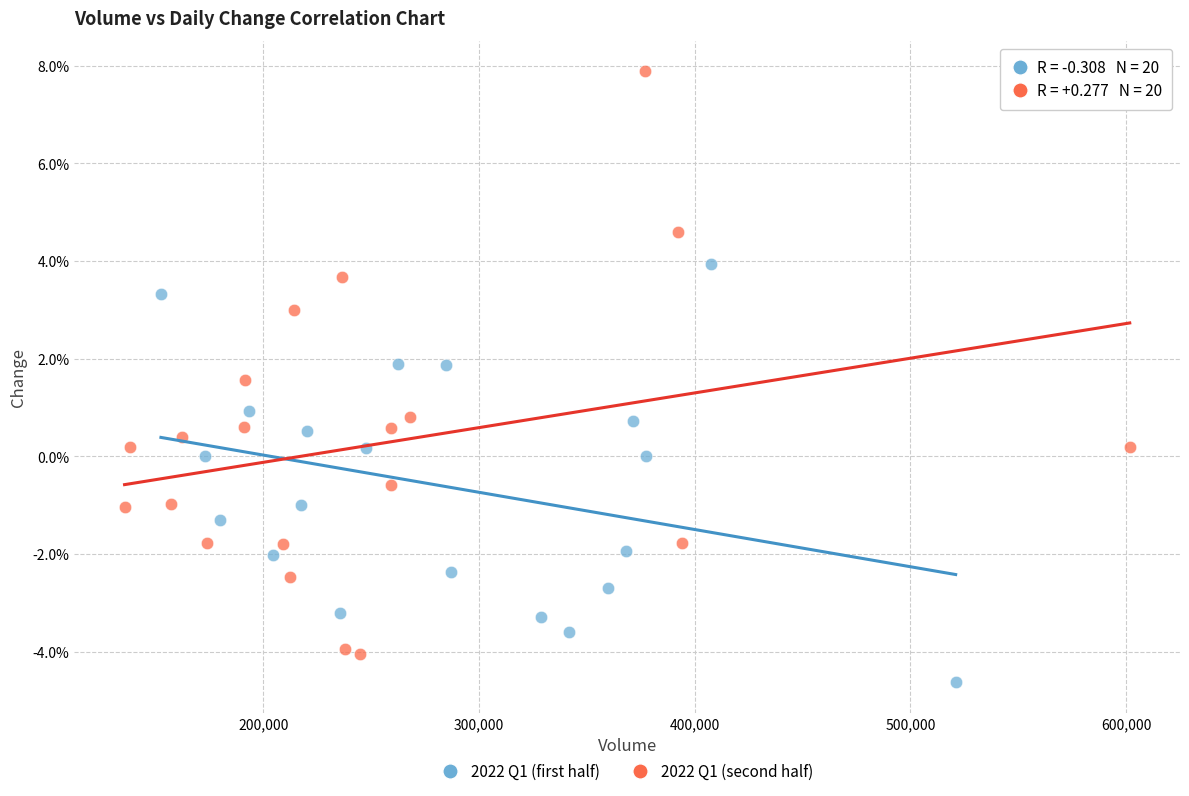

What are all the series names shown in the legend?

2022 Q1 (first half), 2022 Q1 (second half)